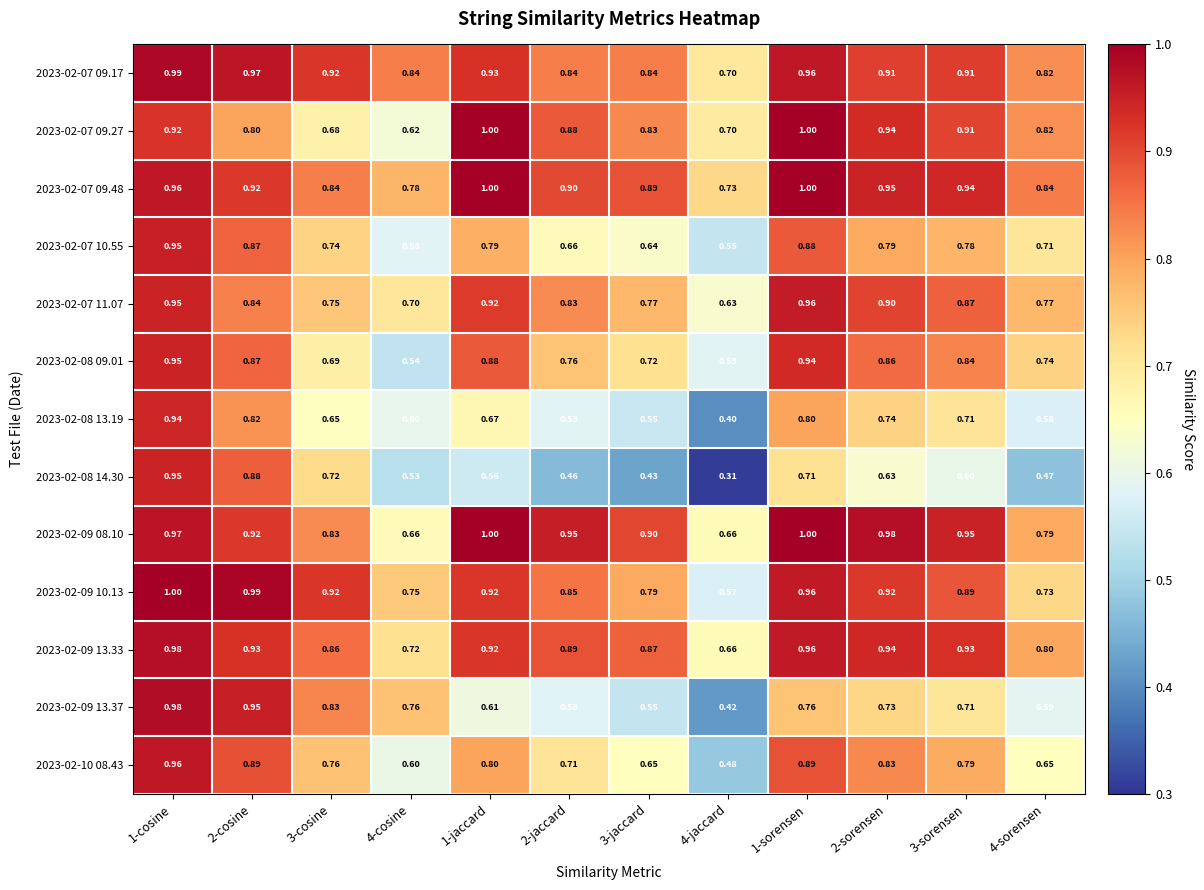

Is the value of 2023-02-07 09.48 at 3-sorensen greater than the value of 2023-02-10 08.43 at 2-jaccard?

Yes